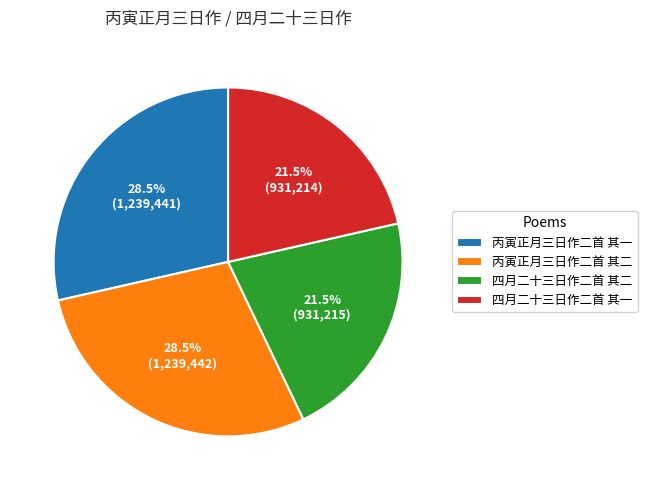

To the nearest percent, what is the difference between the 丙寅正月三日作二首 其一 and 四月二十三日作二首 其二 slice percentages?

7%